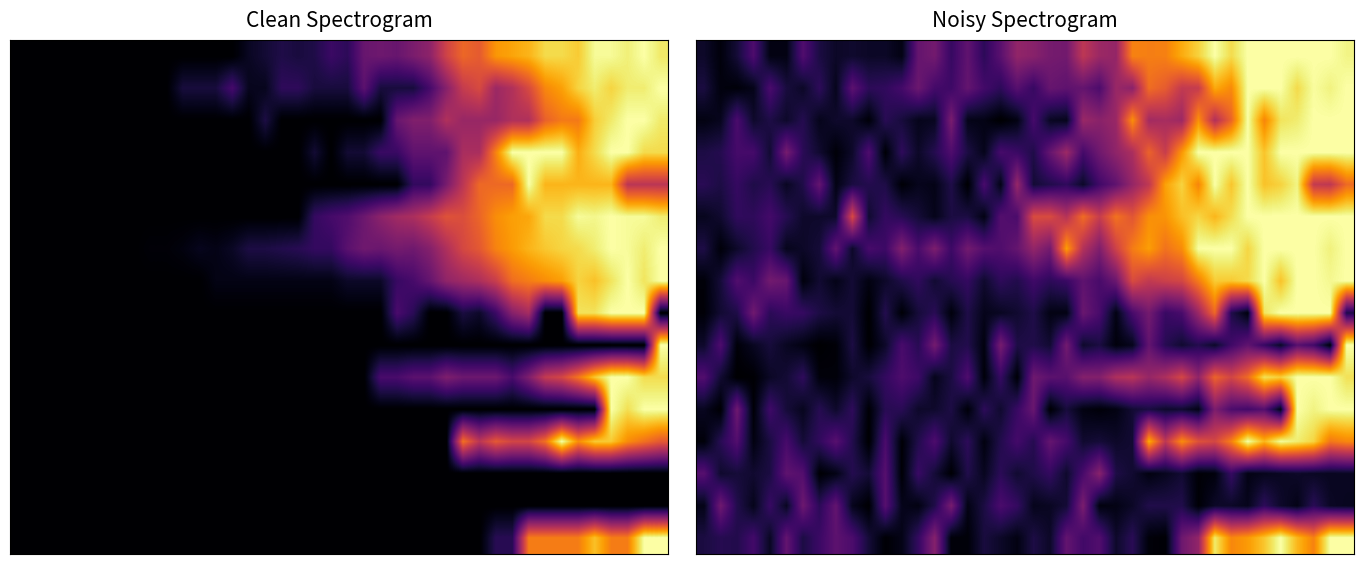

Between 2 and 19, which is larger?

19